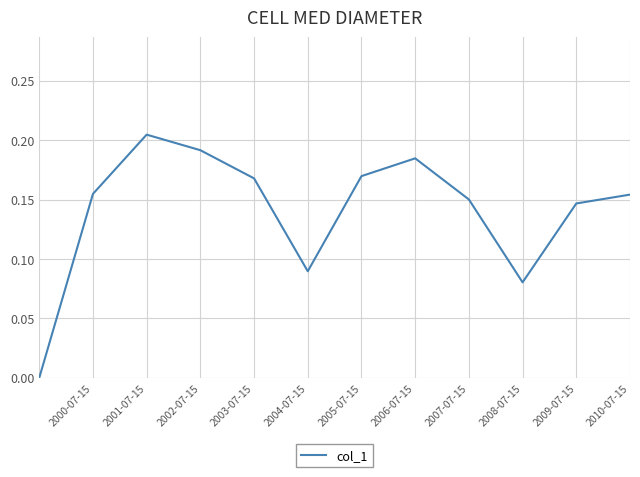

Between 2008-07-15 and 2009-07-15, which is larger?

2009-07-15